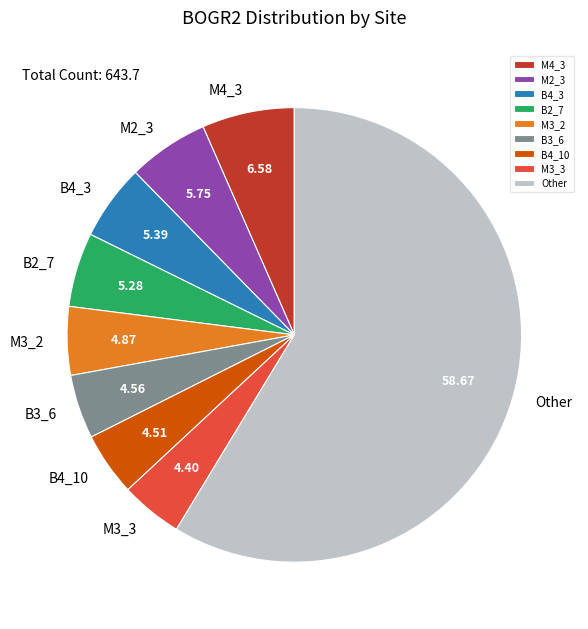

Which slice is the largest?

Other